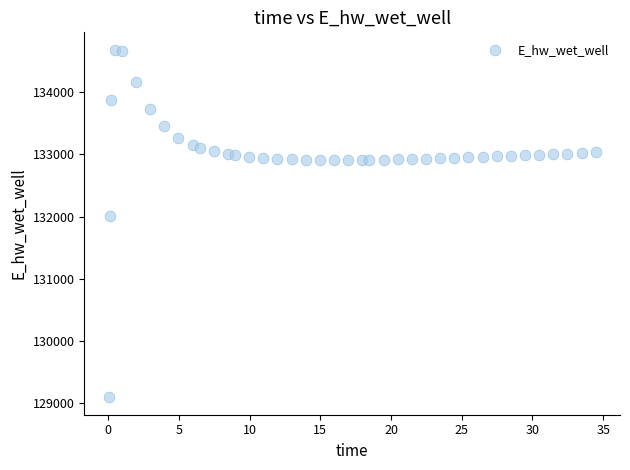

What is the range of Y values (max minus min)?

5594.3